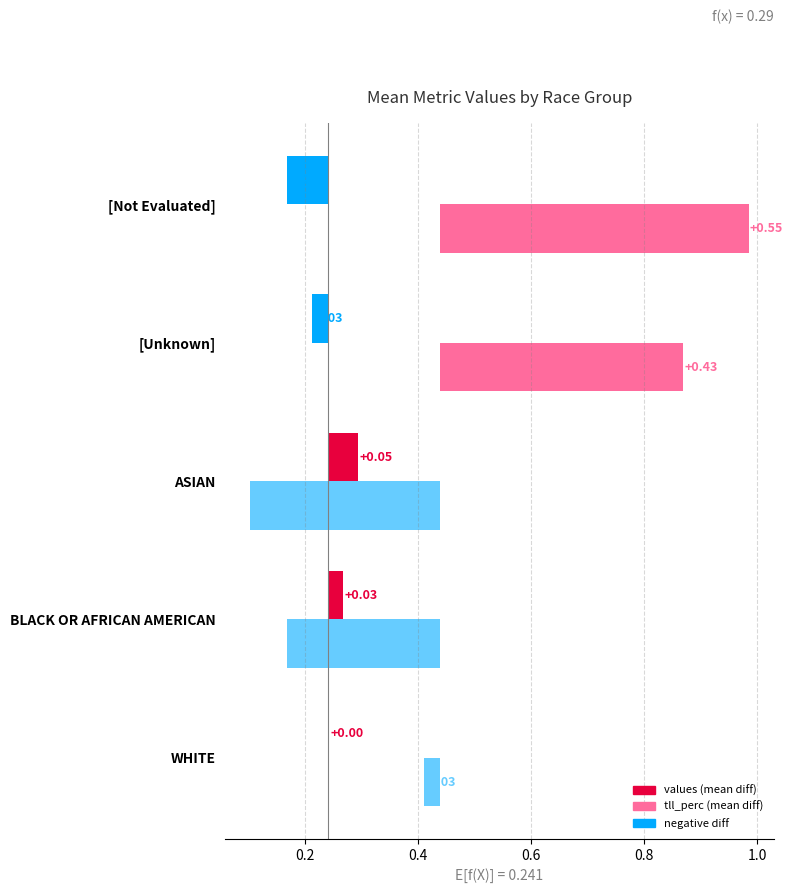

The value of values at BLACK OR AFRICAN AMERICAN is 0.0. True or false?

False